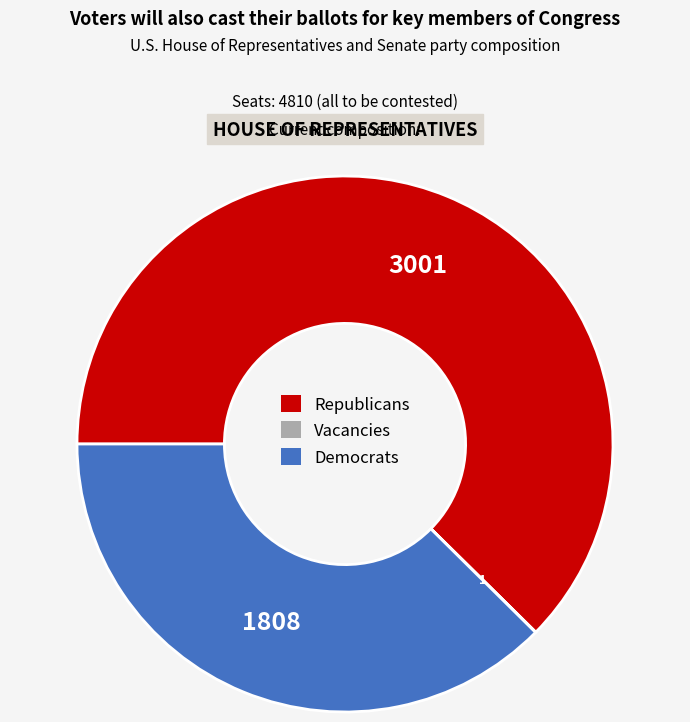

Is there a majority slice in this chart?

Yes